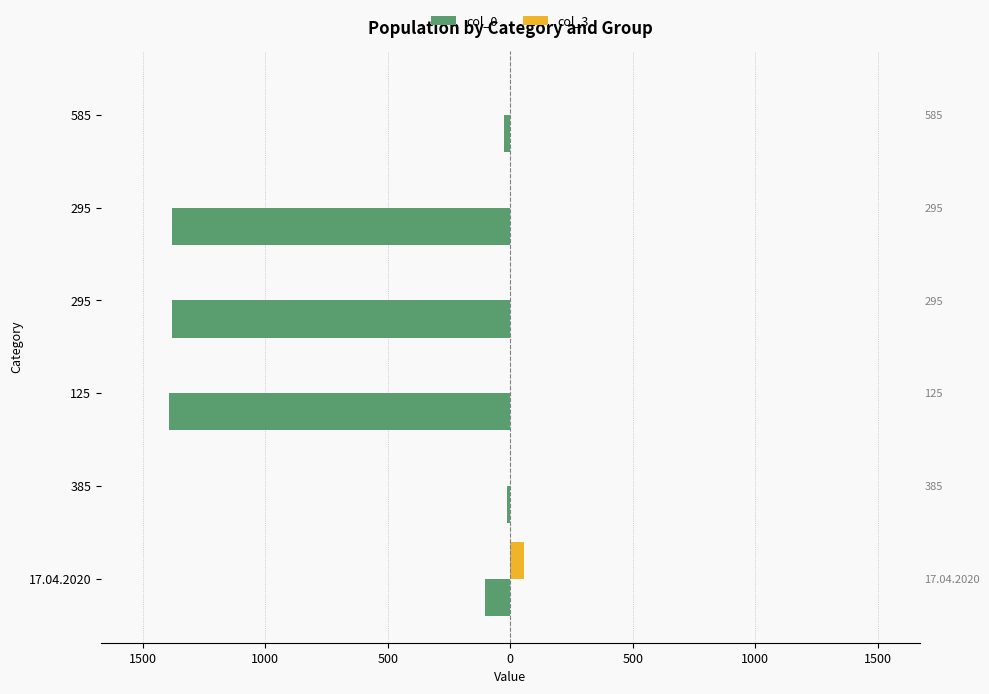

What is the difference between the maximum and minimum values in the col_3 series?

55